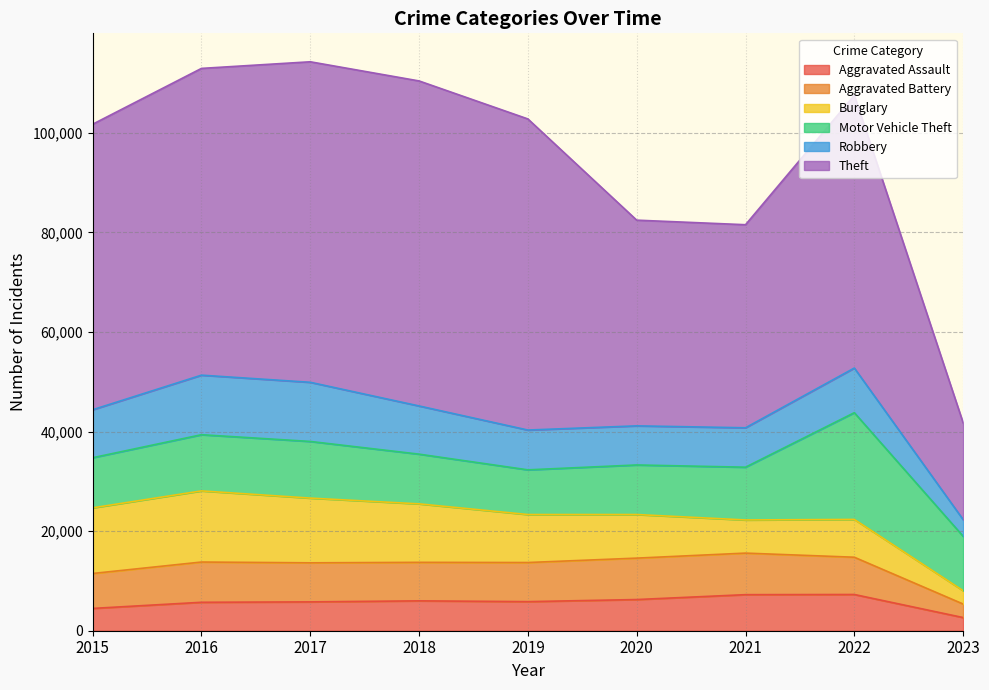

At which category is the sum across all series the highest?

2017